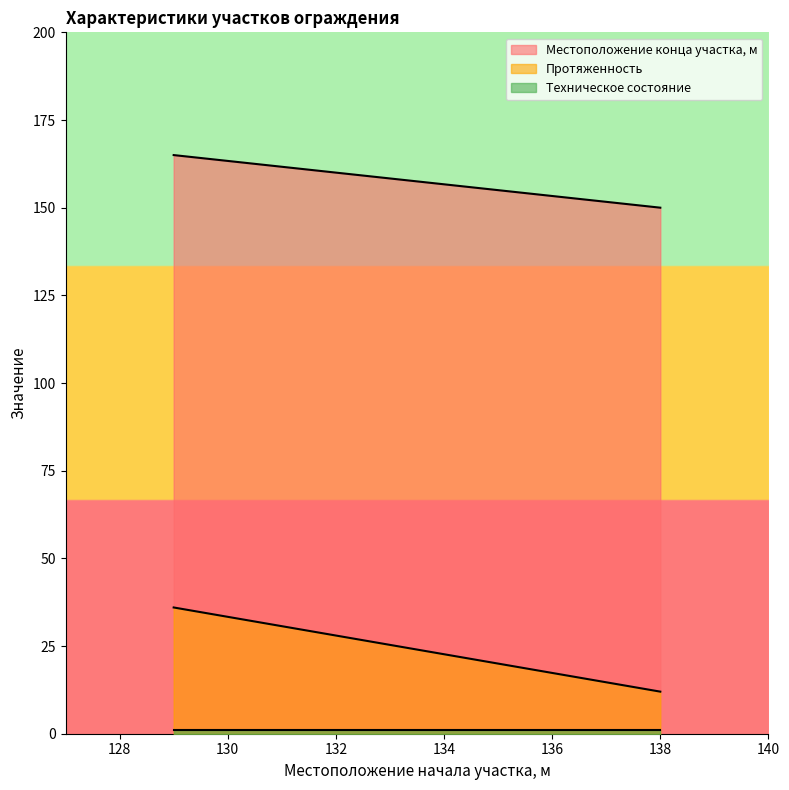

Which series has the largest range (max minus min)?

Протяженность